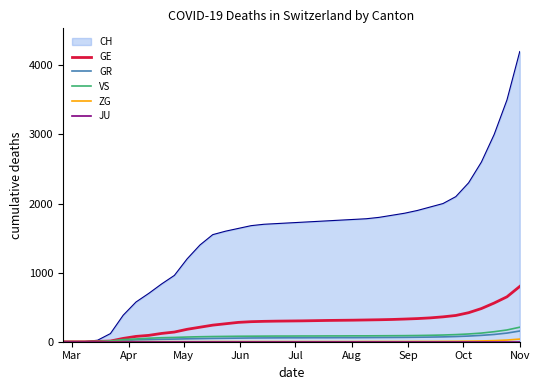

True or false: ZG and GR cross at least once.

False